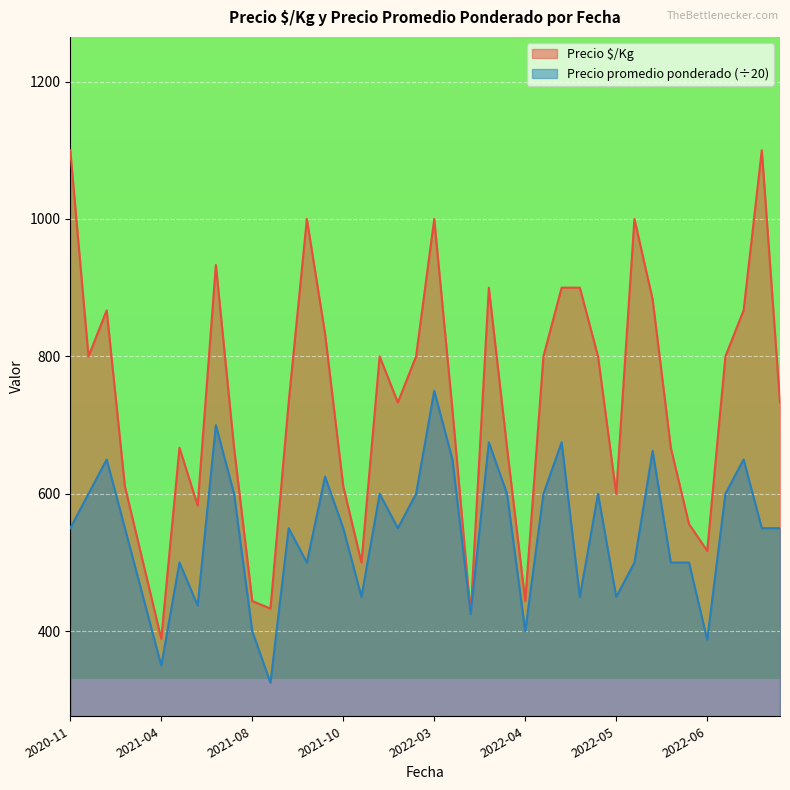

List the series in order of their overall mean, lowest first.

Precio promedio ponderado (÷20), Precio $/Kg